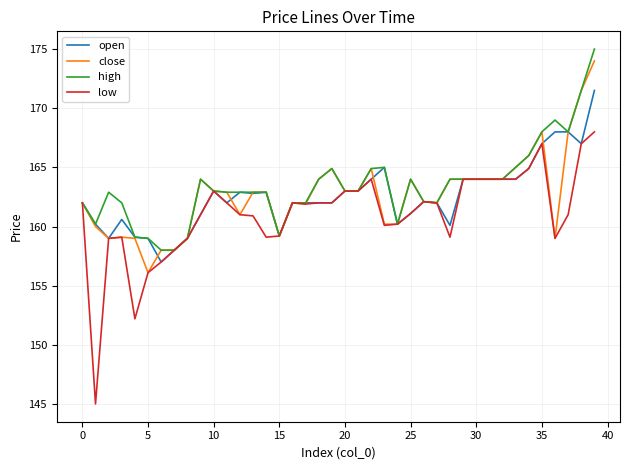

List the series in order of their peak value, lowest first.

low, open, close, high